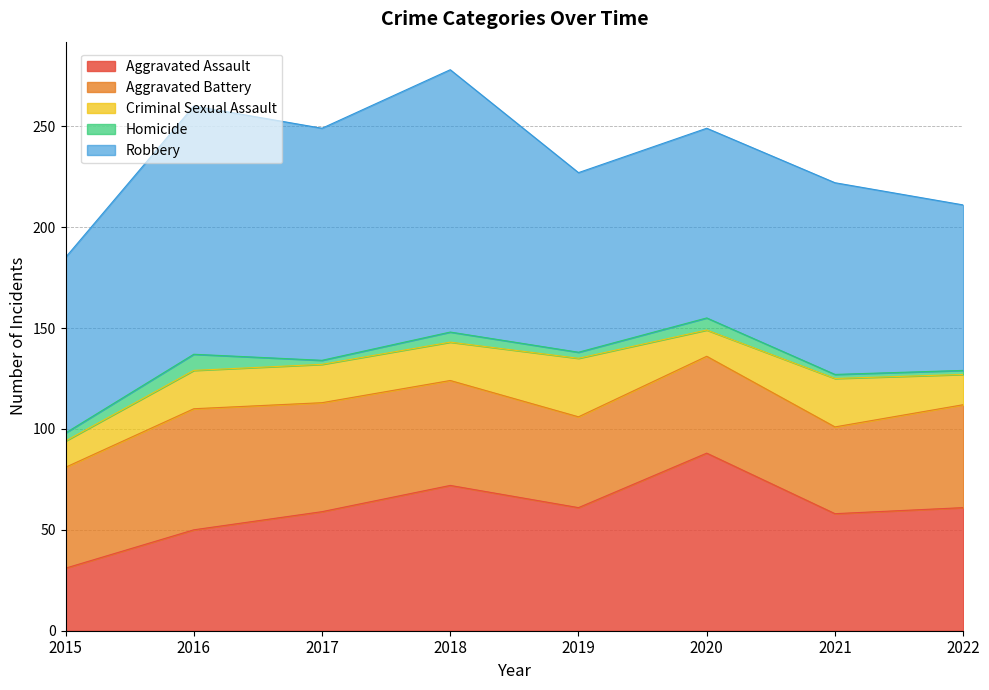

Which category has the lowest value in the Homicide series?

2017